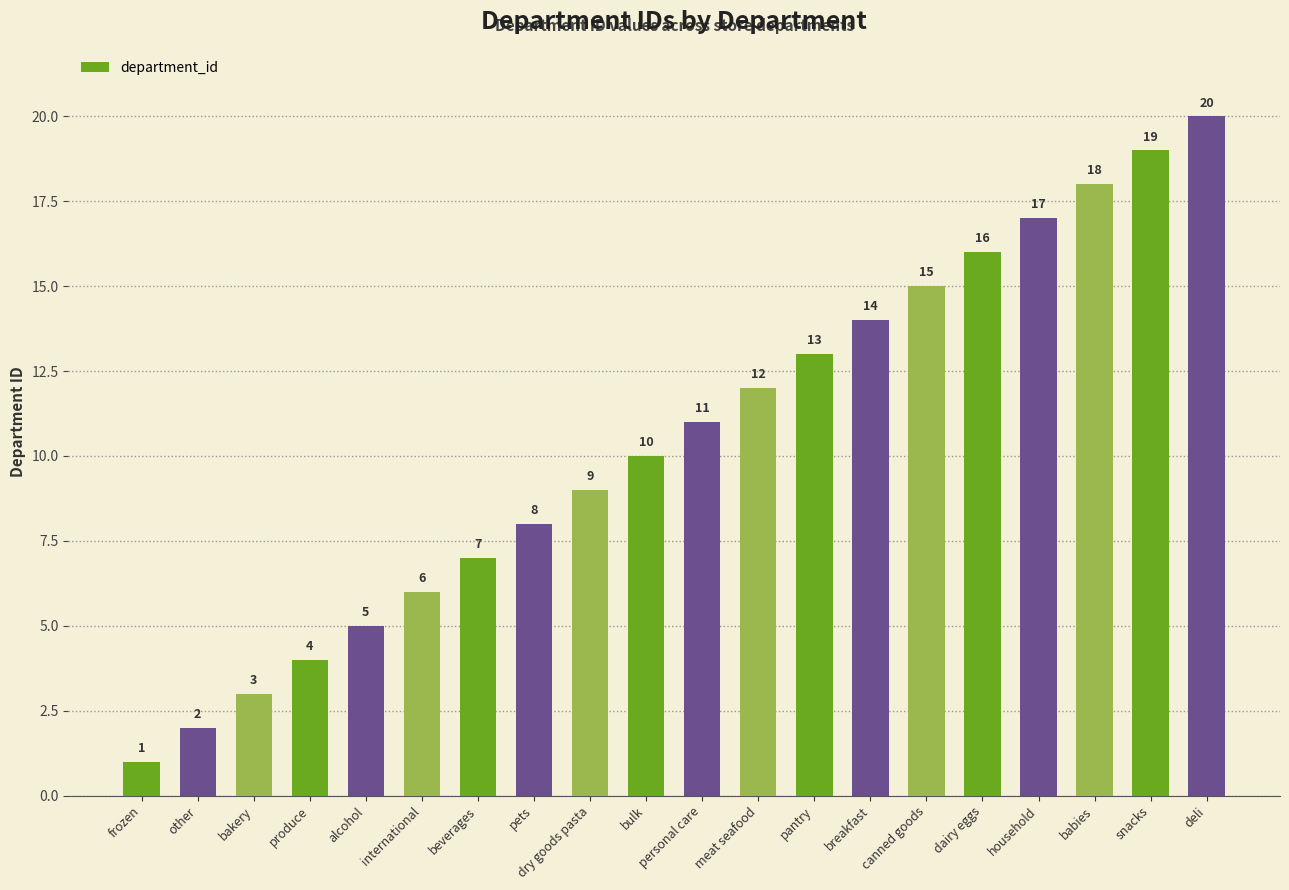

What is the difference between the values at alcohol and dry goods pasta?

4